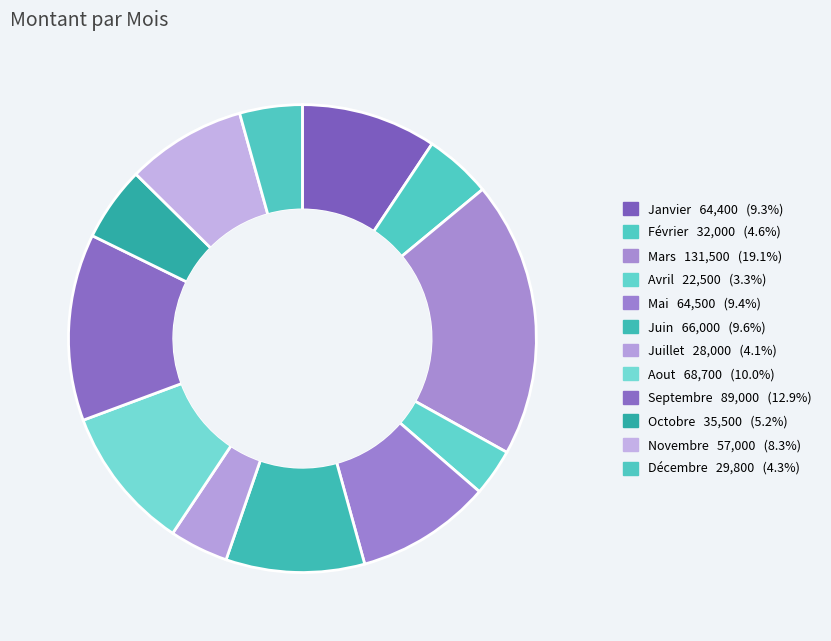

True or false: Mai accounts for 9% of the total.

True